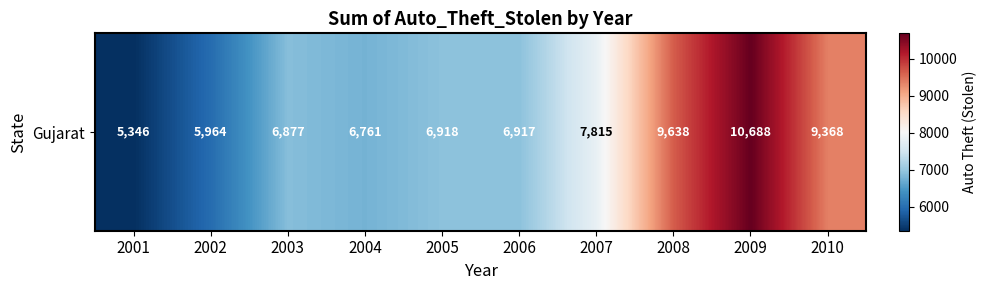

Reading left to right, list all the values displayed in this chart.

5346	5964	6877	6761	6918	6917	7815	9638	10688	9368